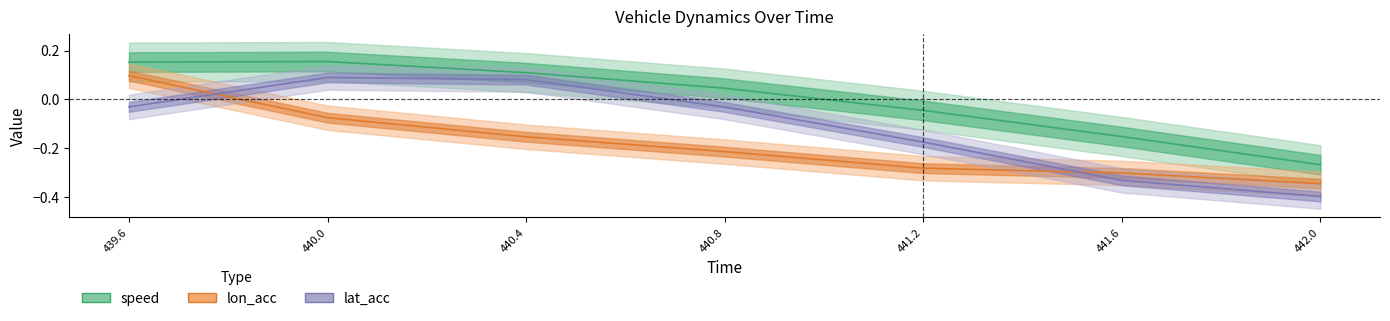

Reading left to right, list all the values displayed in this chart.

speed: 439.6=0.2	440.0=0.2	440.4=0.1	440.8=0.0	441.2=-0.0	441.6=-0.2	442.0=-0.3
lon_acc: 439.6=0.1	440.0=-0.1	440.4=-0.2	440.8=-0.2	441.2=-0.3	441.6=-0.3	442.0=-0.3
lat_acc: 439.6=-0.0	440.0=0.1	440.4=0.1	440.8=-0.0	441.2=-0.2	441.6=-0.3	442.0=-0.4